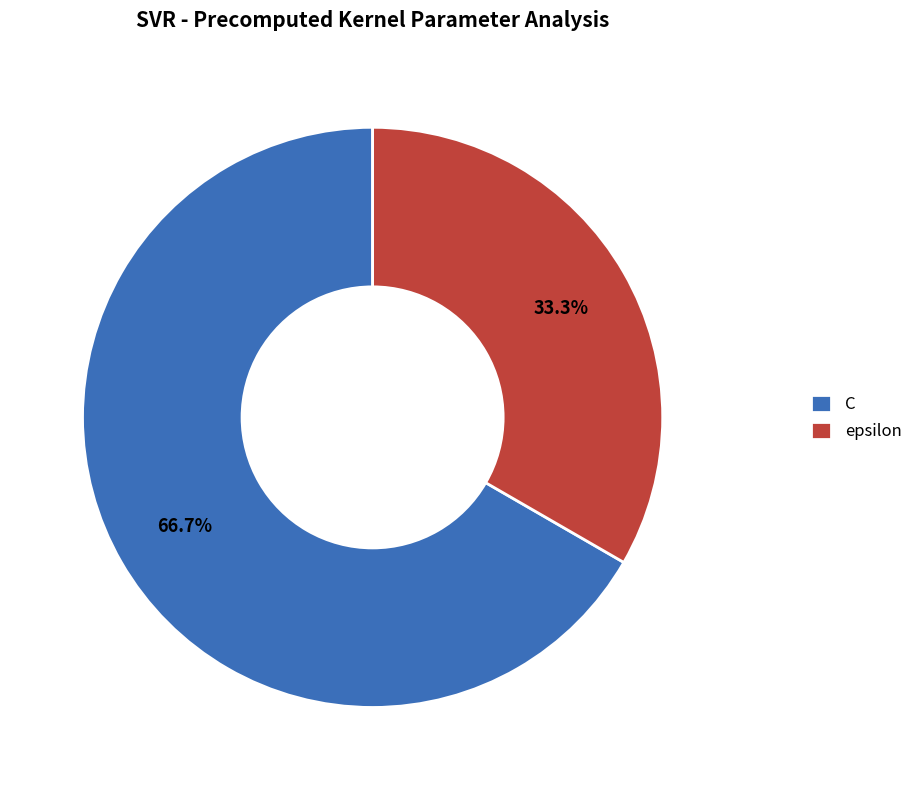

What portion of the pie excludes C?

33.3%